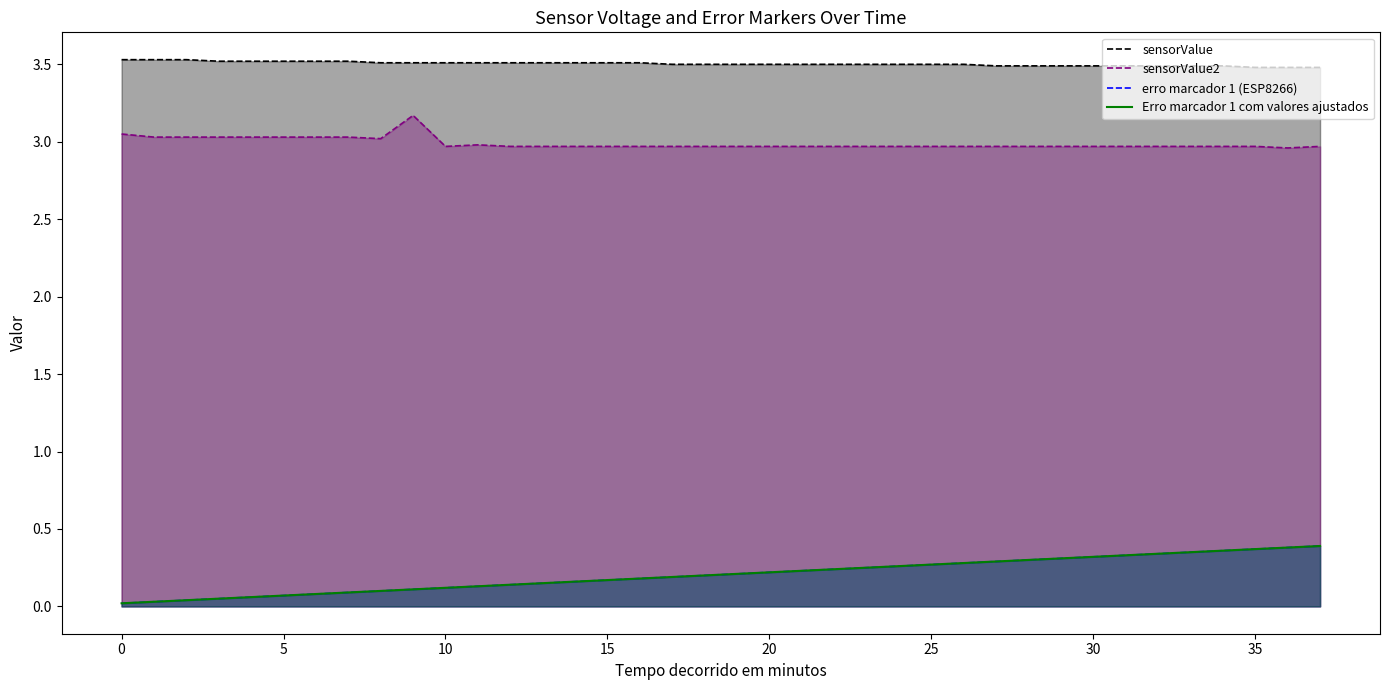

What is the sum of all erro marcador 1 (ESP8266) values?

7.8